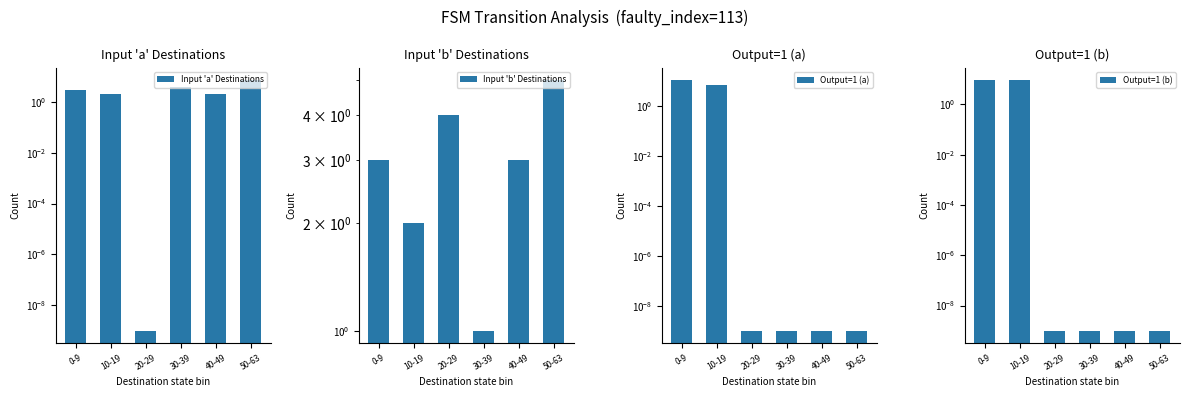

What is the total value across all series at 10-19?

20.0